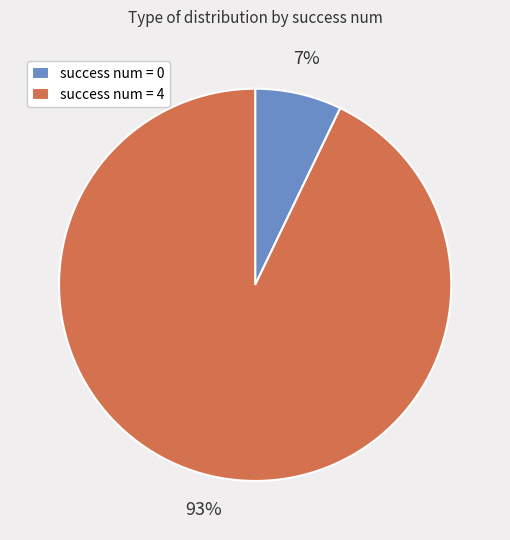

Which category accounts for the majority?

success num = 4